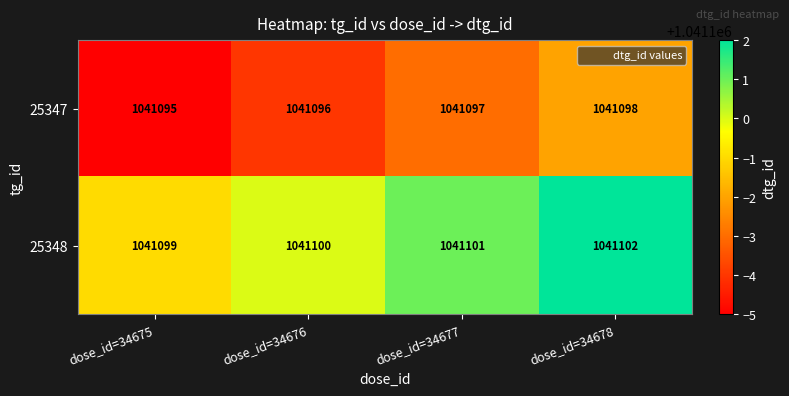

True or false: 25348 has a value of 404758 at dose_id=34675.

False